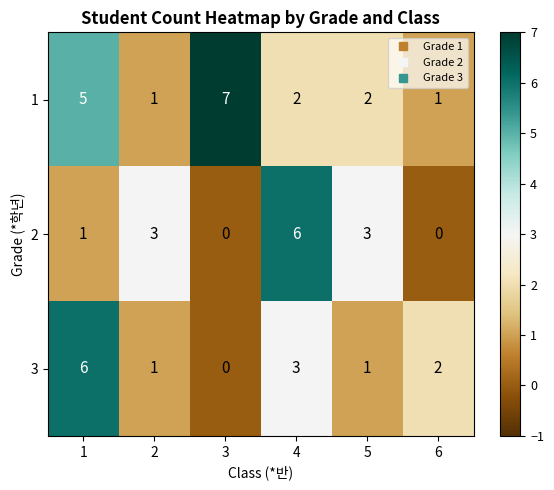

How many 1 values are between 1 and 5?

5